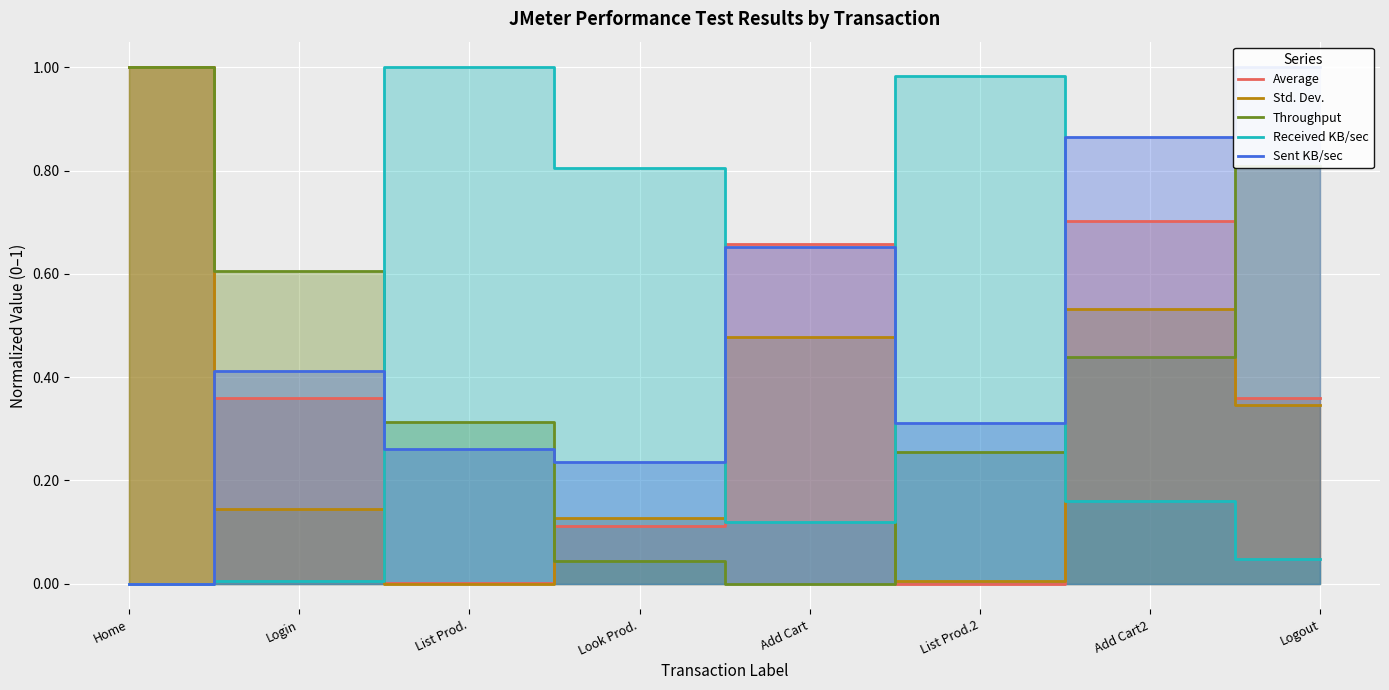

At which label is Sent KB/sec closest to 0?

Home